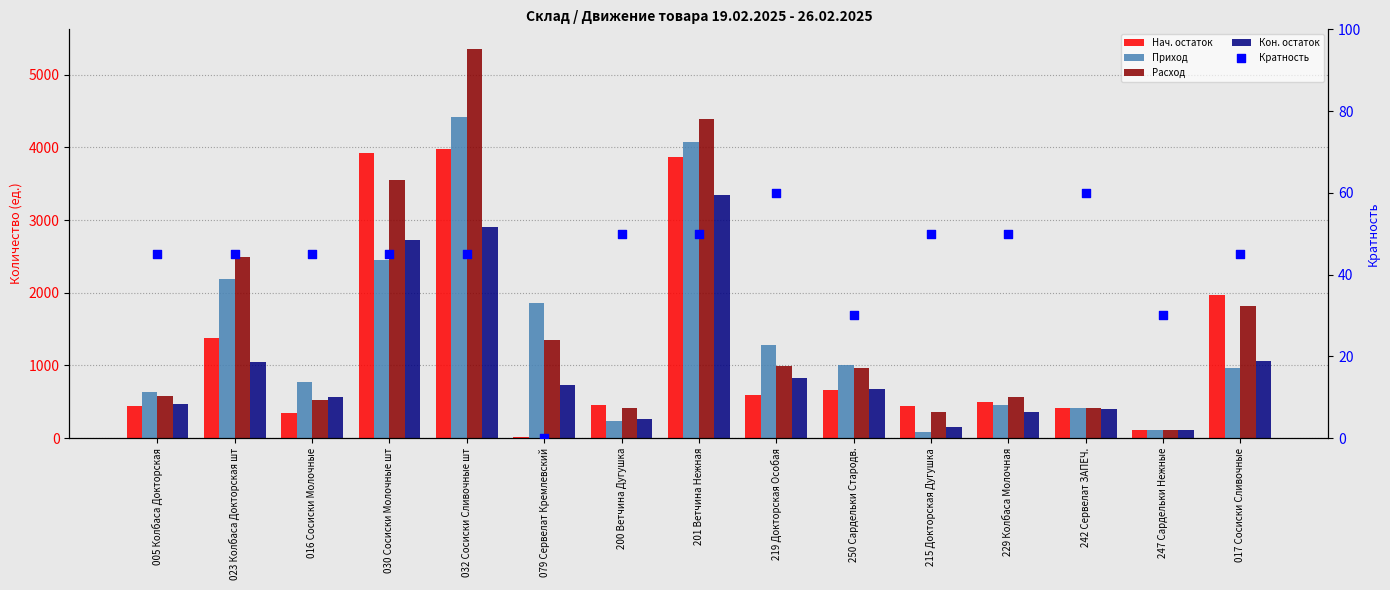

Is the value of Расход at 215 Докторская Дугушка greater than the value of Кратность at 247 Сардельки Нежные?

Yes